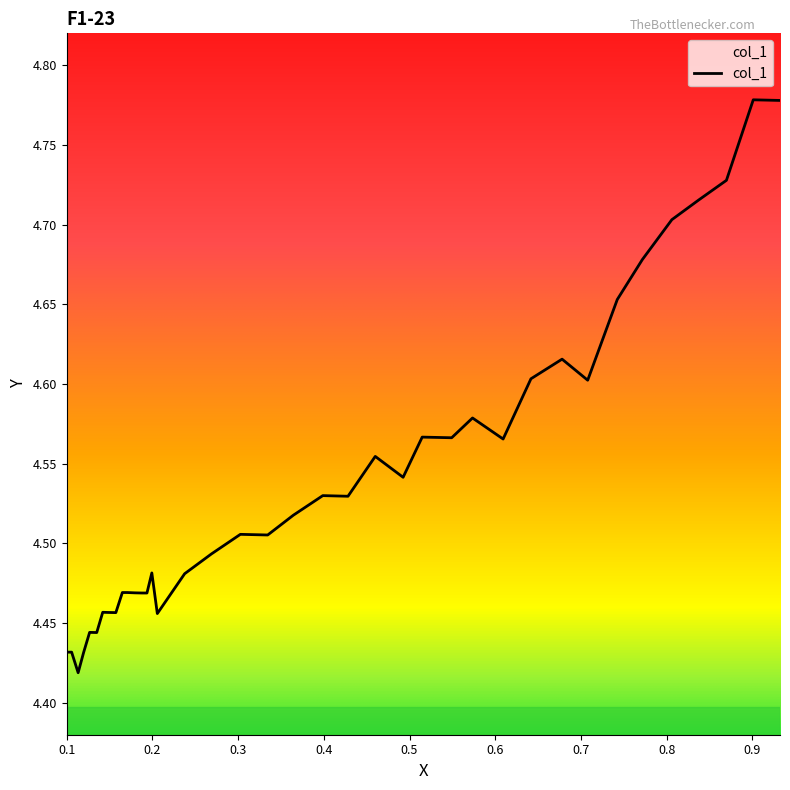

Approximately how many times larger is the value at 14 compared to 0.9?

1.0